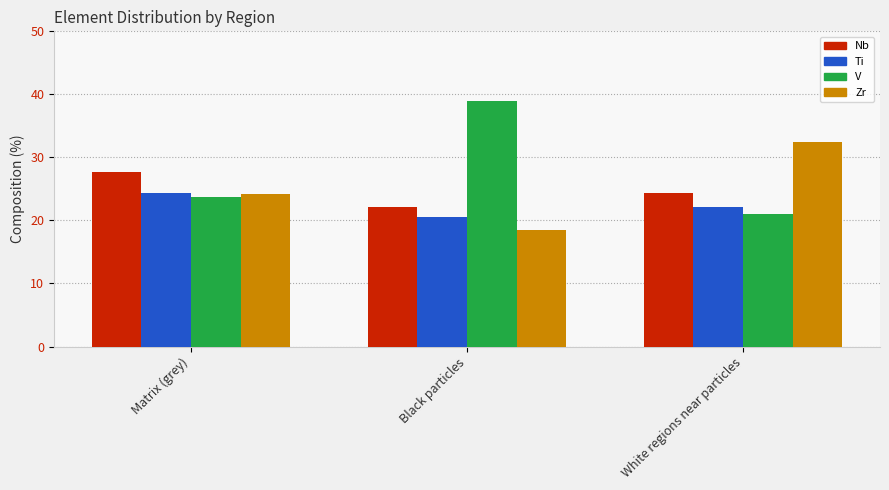

What is the difference between the Zr values at Black particles and White regions near particles?

14.0